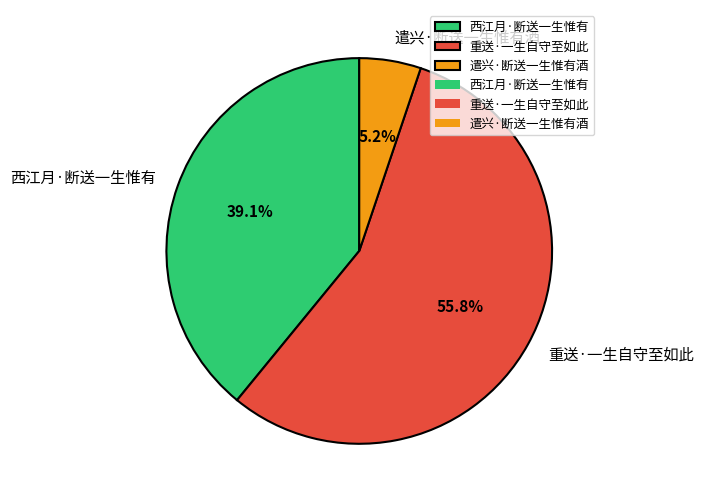

What is the smallest slice in the pie chart?

遣兴·断送一生惟有酒